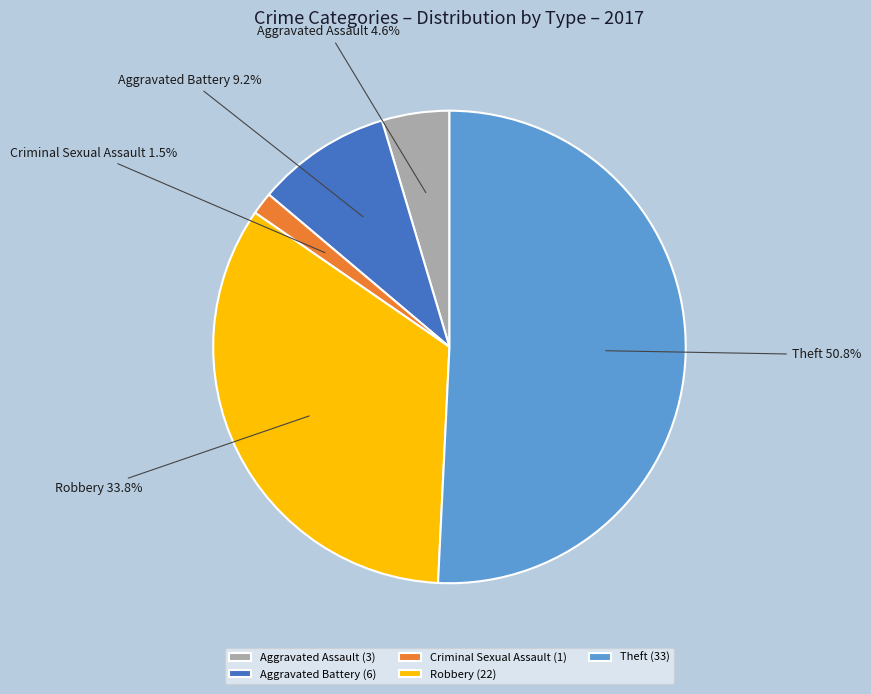

How many segments does this pie chart have?

5